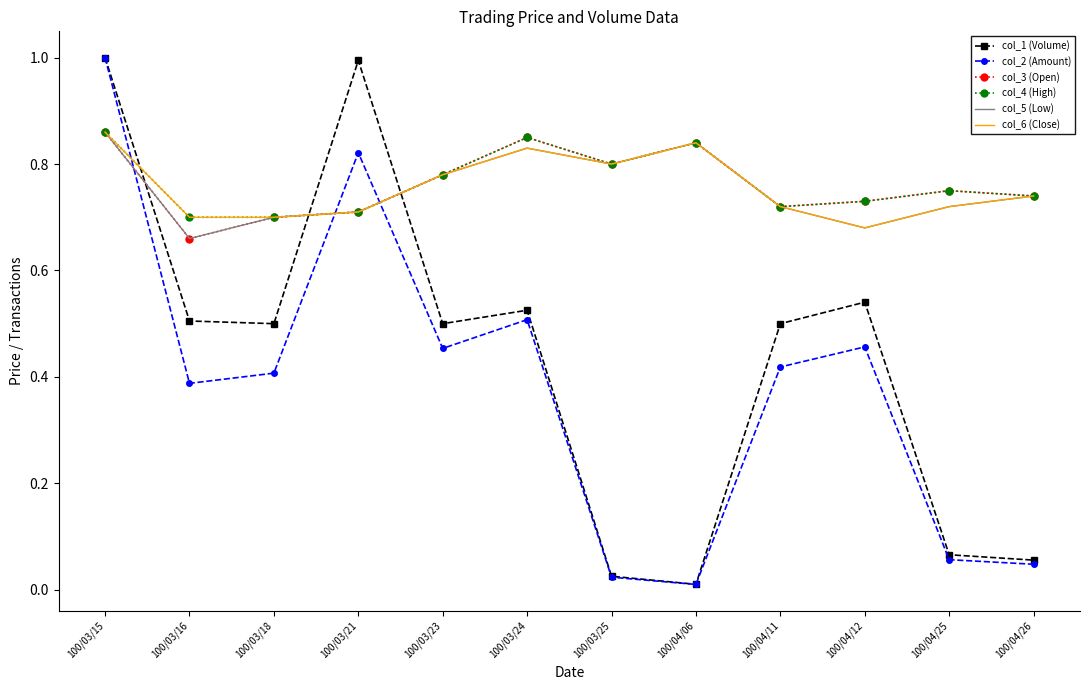

What is the highest value of the col_2 (Amount) series?

1.0